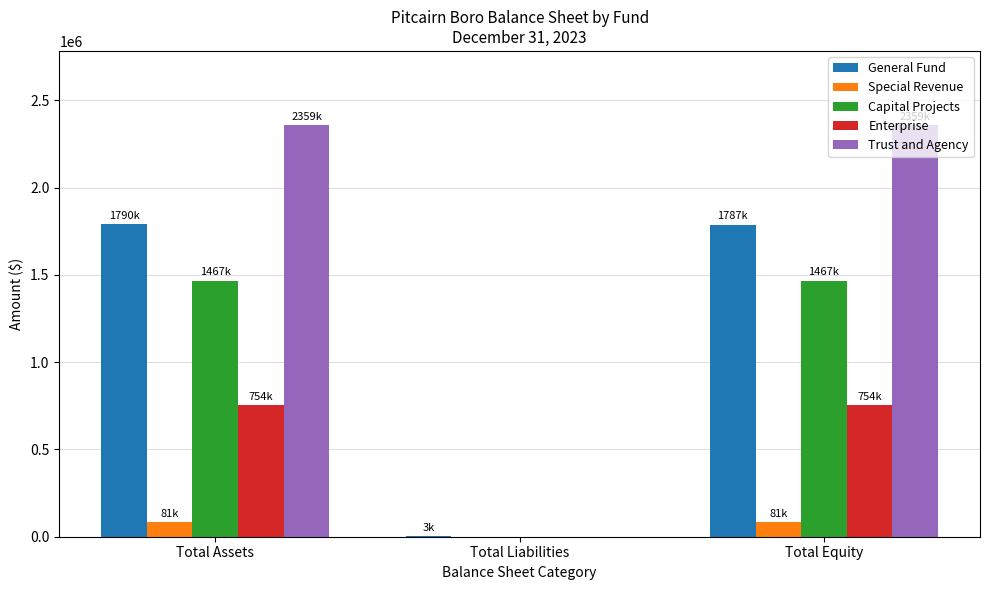

What is the difference between the Special Revenue values at Total Equity and Total Liabilities?

81801